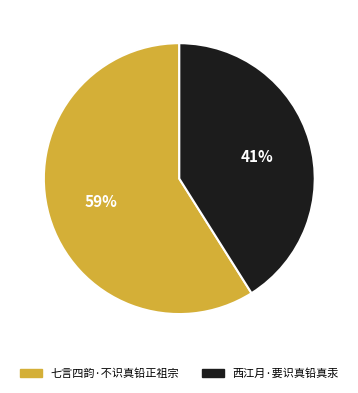

How many segments does this pie chart have?

2